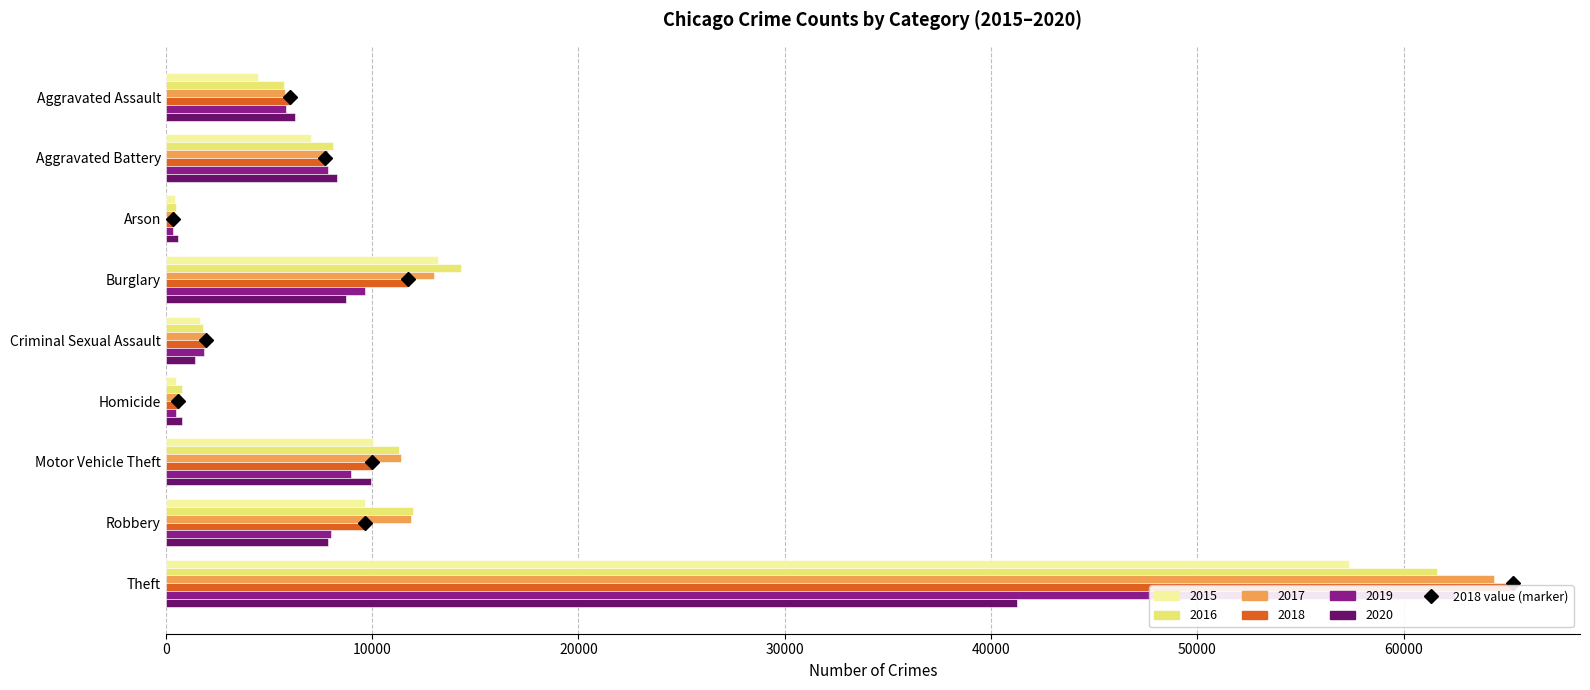

The value of 2016 at Homicide is 1371. True or false?

False